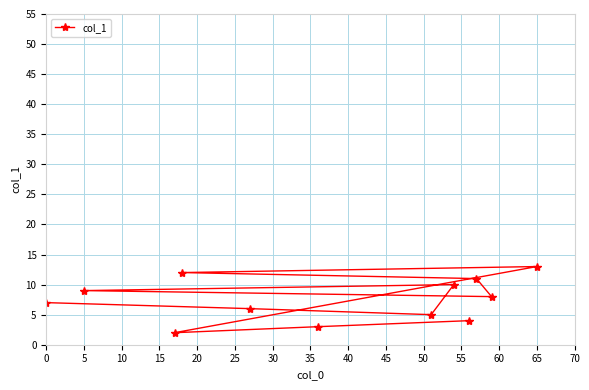

What is the difference between the maximum and minimum values?

11